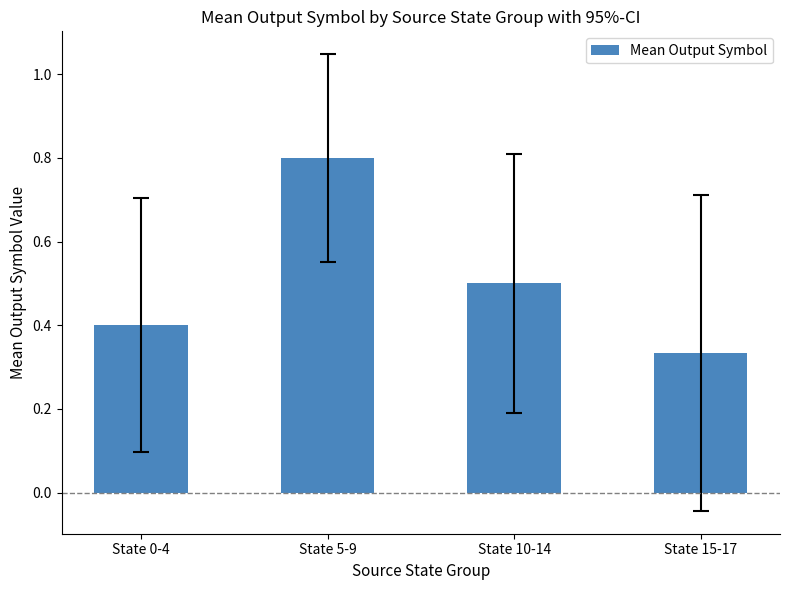

The chart shows a value of 1.2 at State 5-9. True or false?

False